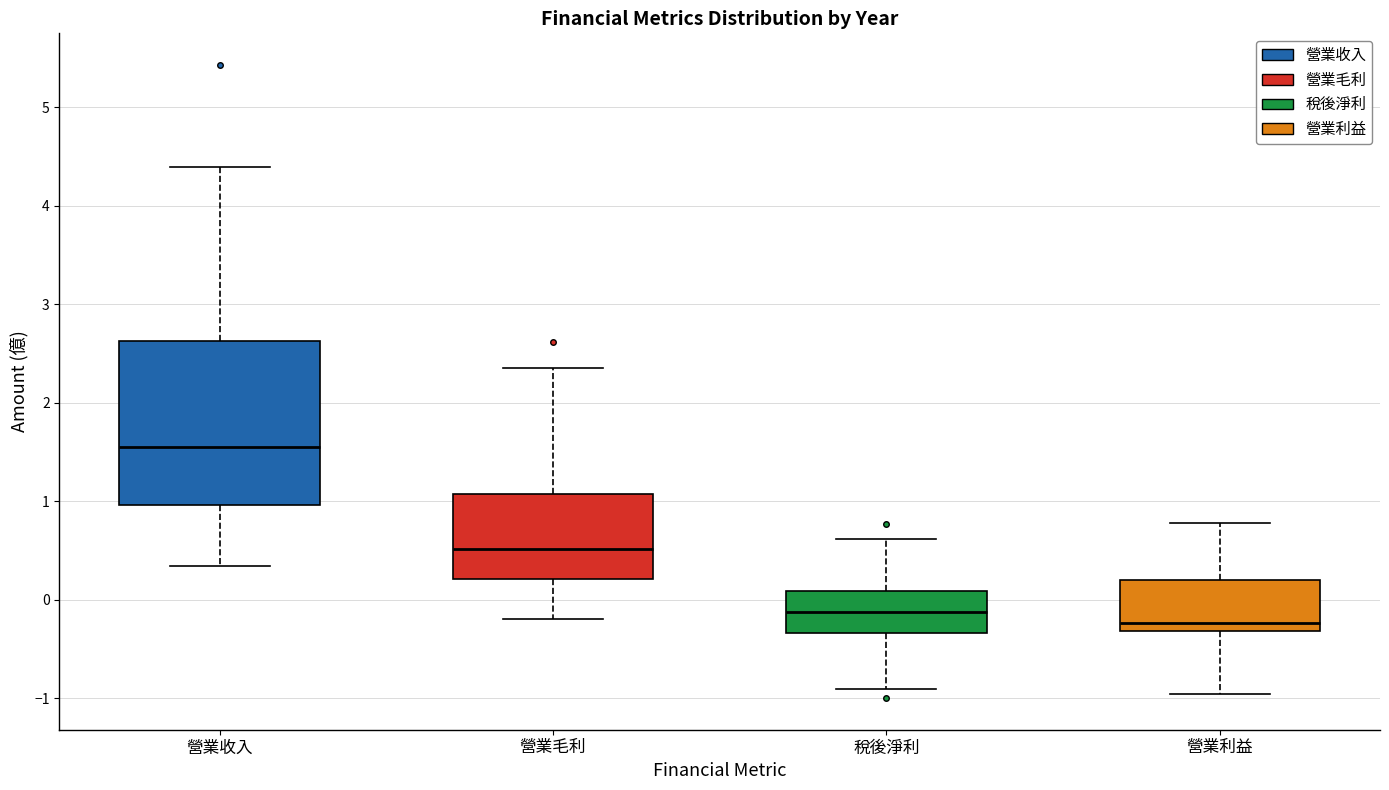

Reading left to right, read every box against the y-axis: the position of its median line, the range the box covers, and the ends of its whiskers. The values are not printed on the chart, so give them approximately, as read against the axis.

營業收入: median 1.6, box 1.0 to 2.6, whiskers 0.3 to 4.4
營業毛利: median 0.5, box 0.2 to 1.1, whiskers -0.2 to 2.4
稅後淨利: median -0.1, box -0.3 to 0.1, whiskers -0.9 to 0.6
營業利益: median -0.2, box -0.3 to 0.2, whiskers -1.0 to 0.8